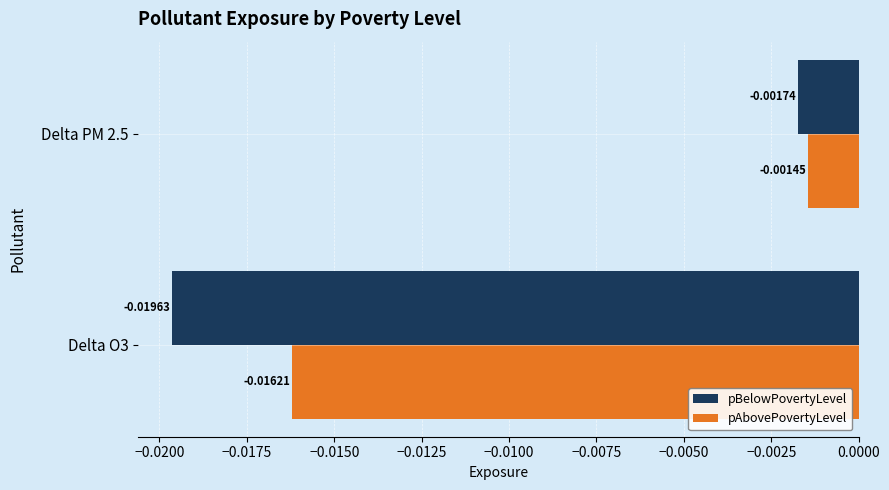

Which category has the highest value across all series?

Delta PM 2.5